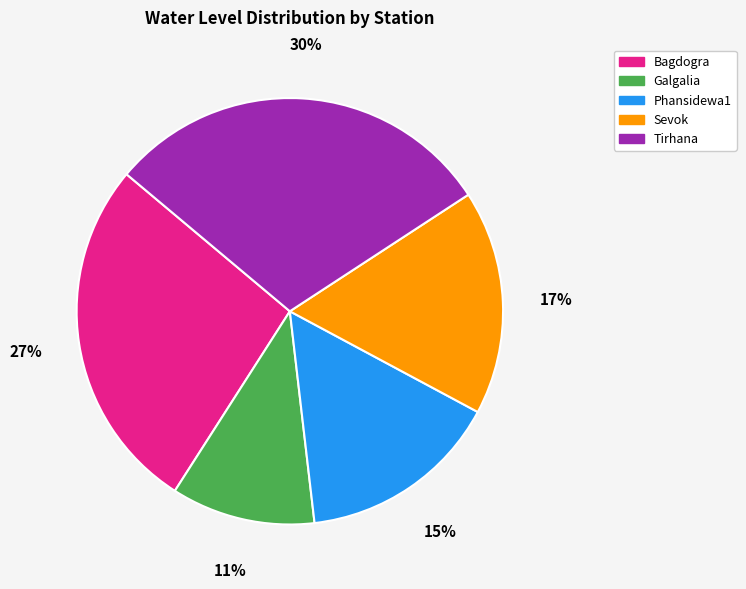

How many segments does this pie chart have?

5